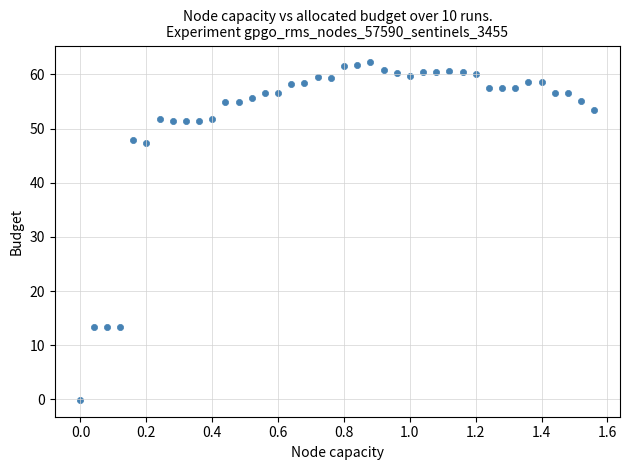

What is the range of X values (max minus min)?

1.6